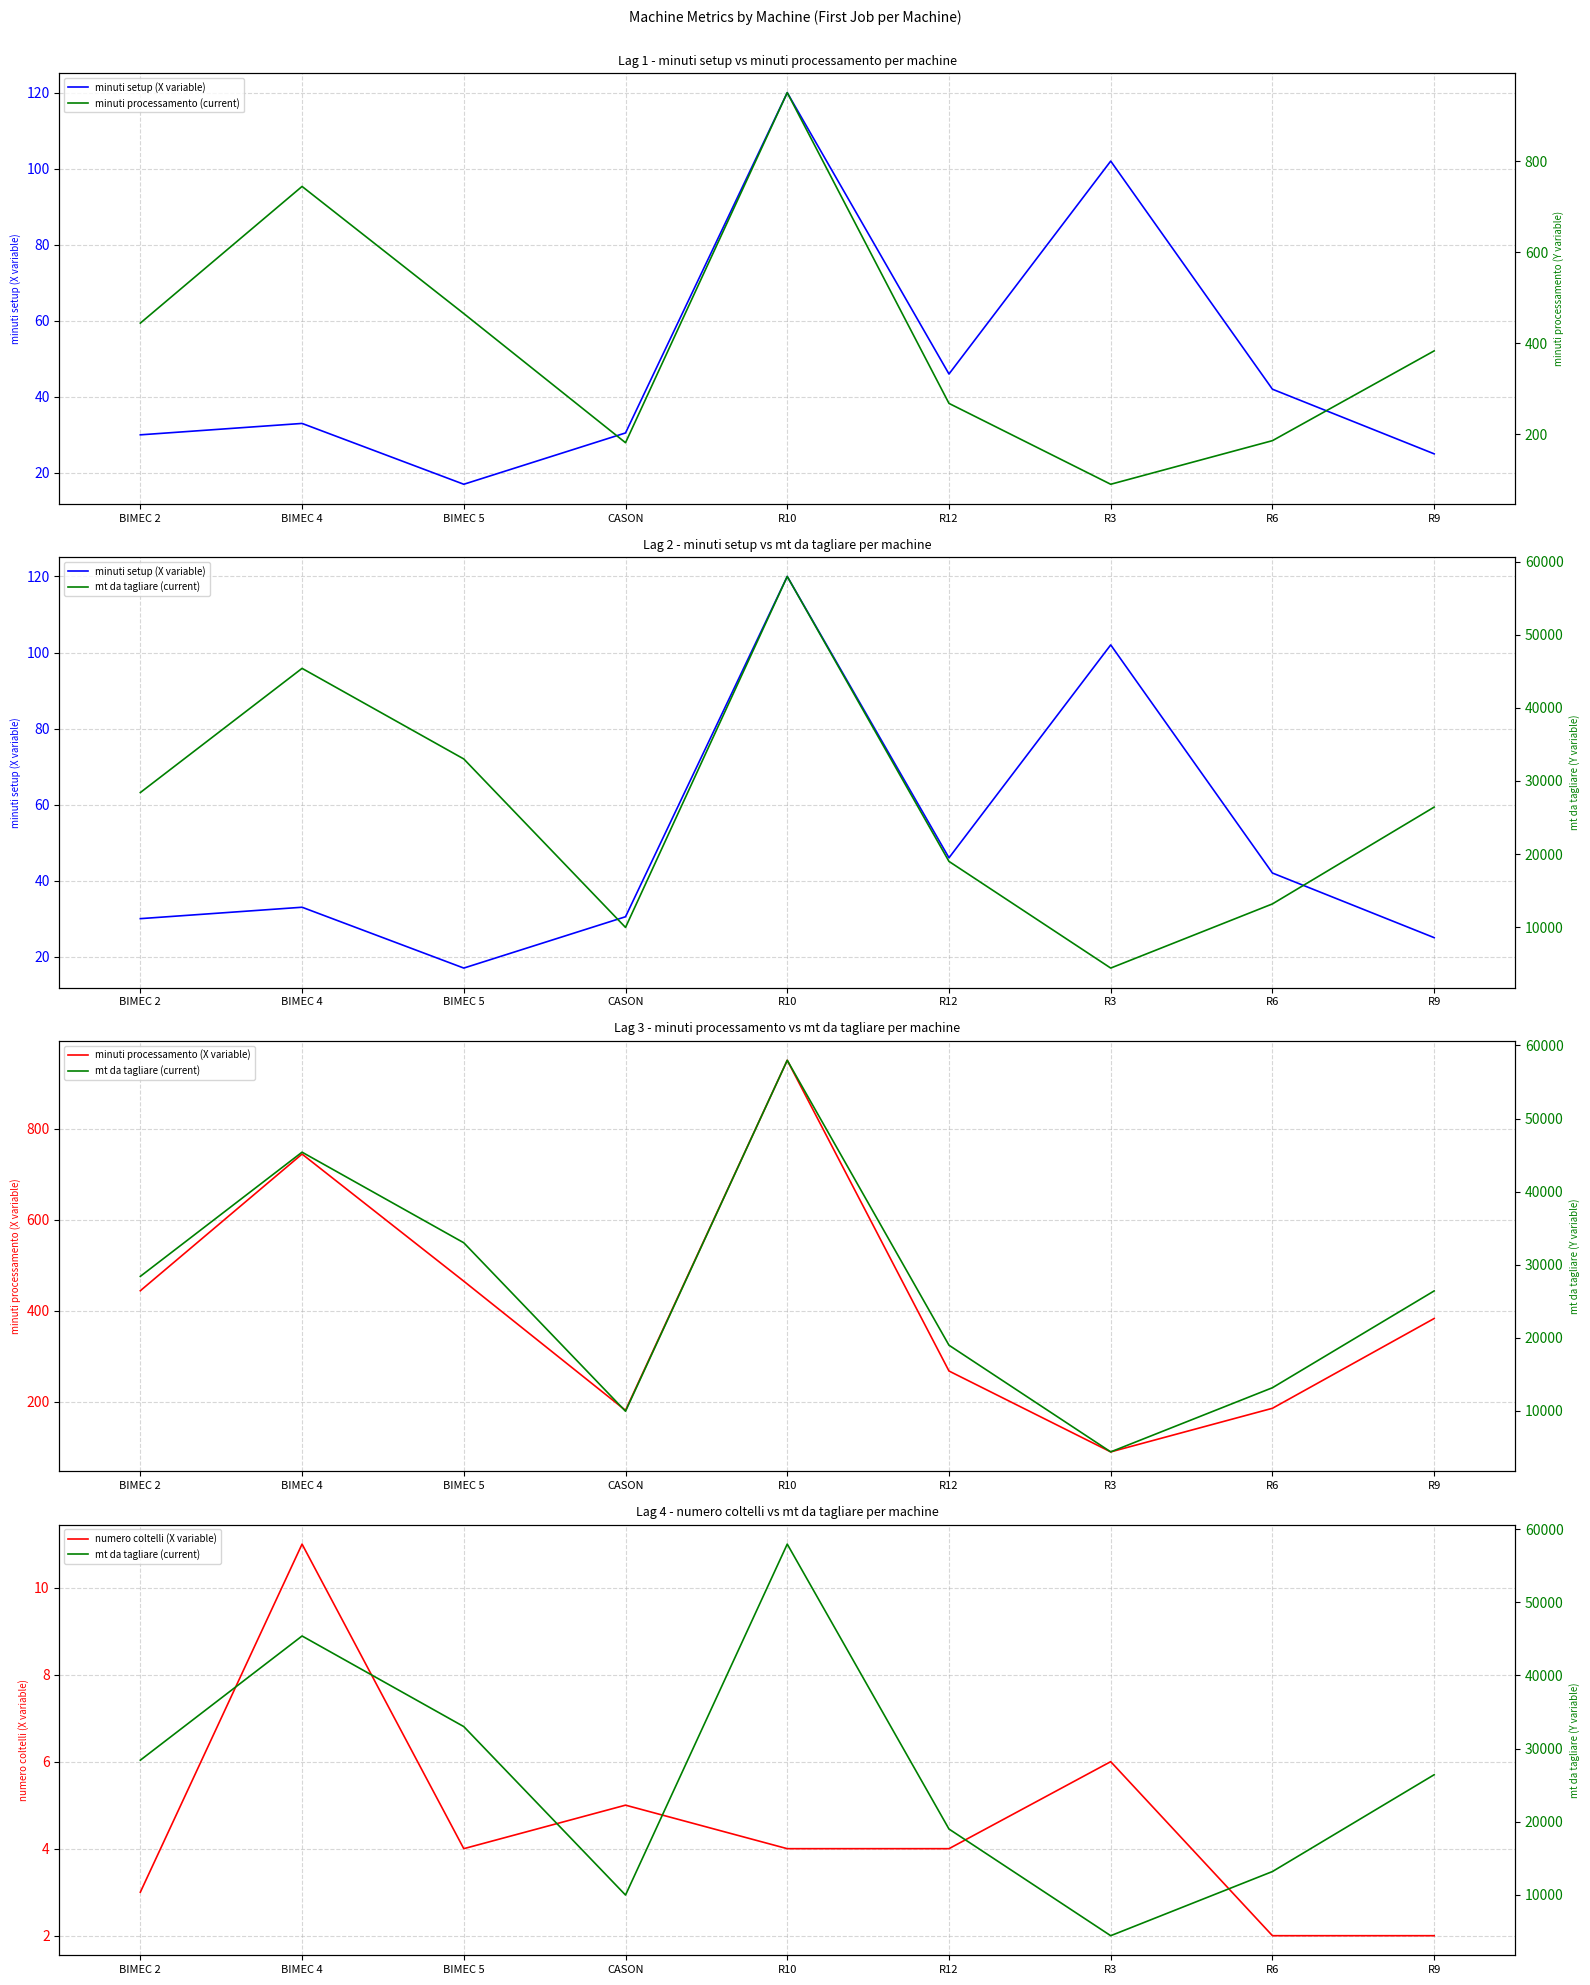

Rank the categories by minuti setup (X variable) value from highest to lowest.

R10, R3, R12, R6, BIMEC 4, CASON, BIMEC 2, R9, BIMEC 5